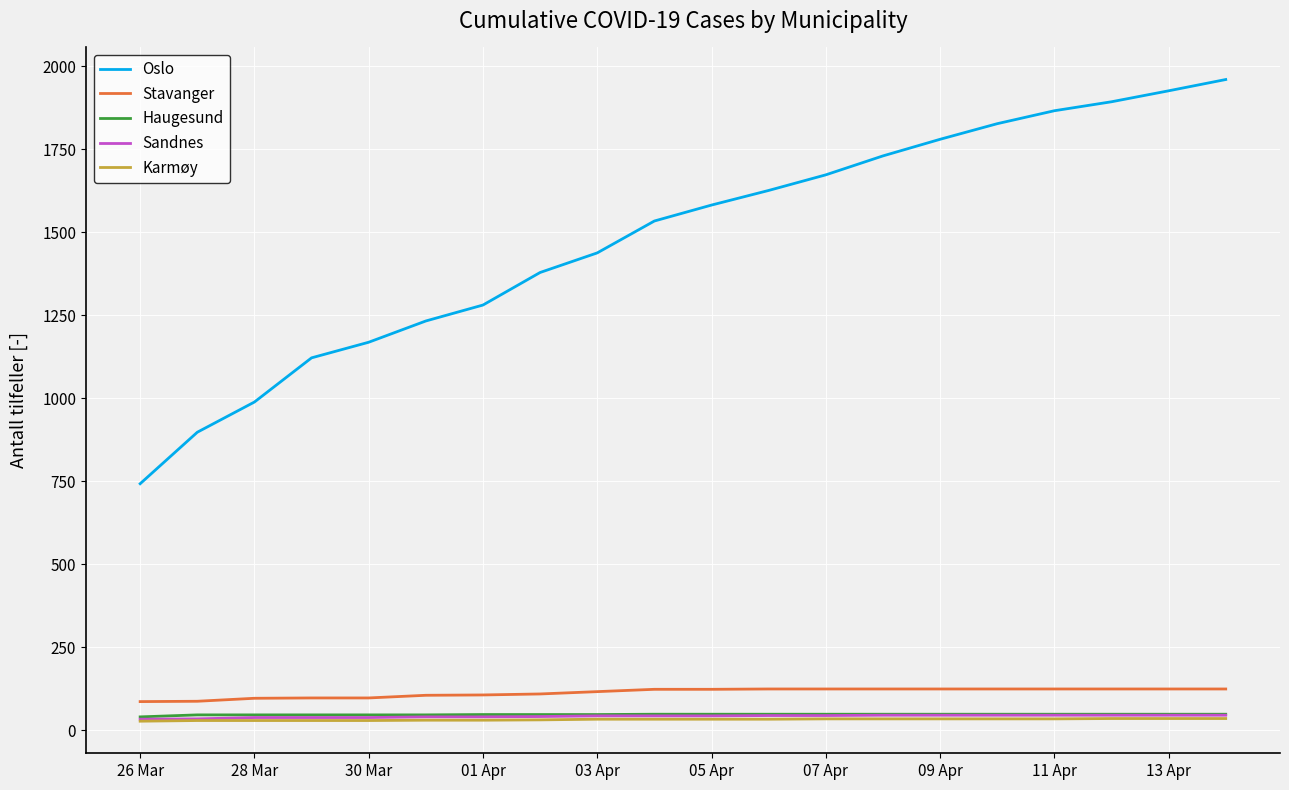

Which series has the widest spread of values?

Oslo